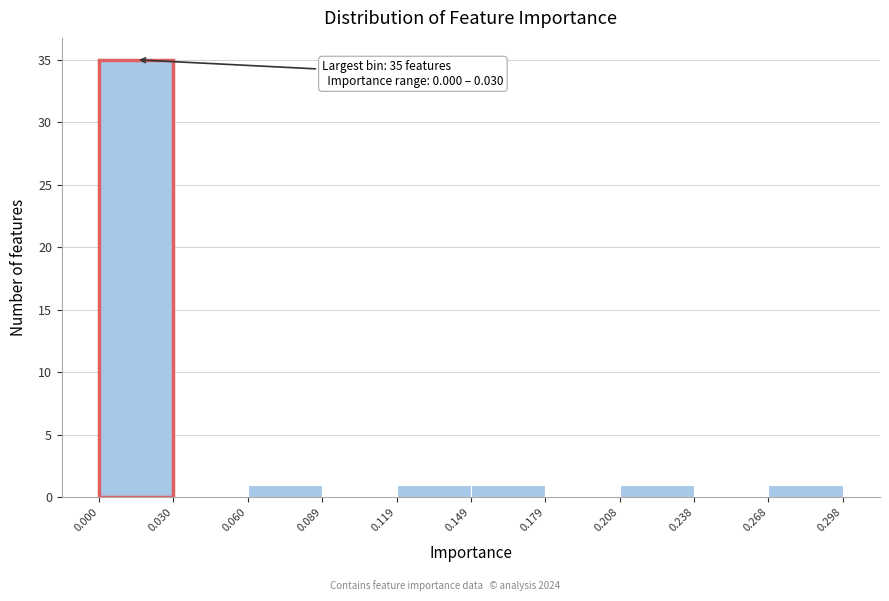

Over which range of the x-axis is the bar tallest?

0.000 to 0.030